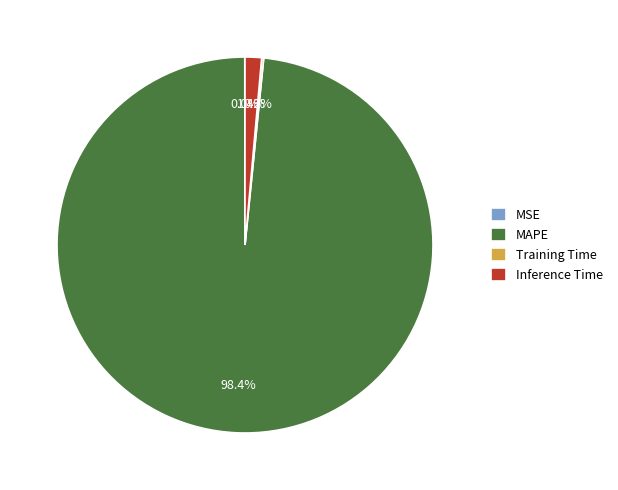

Is MAPE the majority of the pie?

Yes